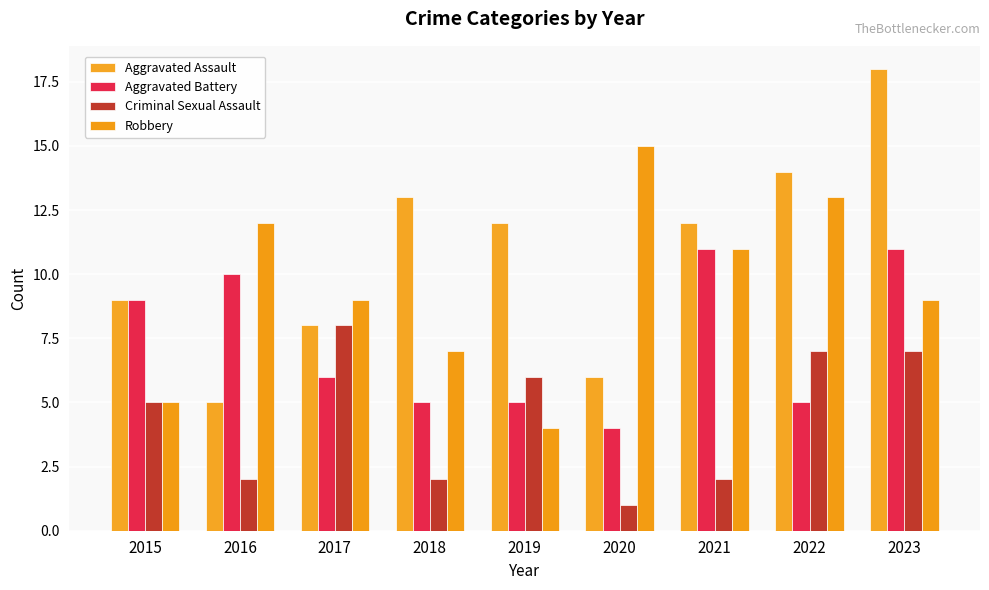

Reading left to right, transcribe all the data shown in this chart.

Aggravated Assault: 9	5	8	13	12	6	12	14	18
Aggravated Battery: 9	10	6	5	5	4	11	5	11
Criminal Sexual Assault: 5	2	8	2	6	1	2	7	7
Robbery: 5	12	9	7	4	15	11	13	9